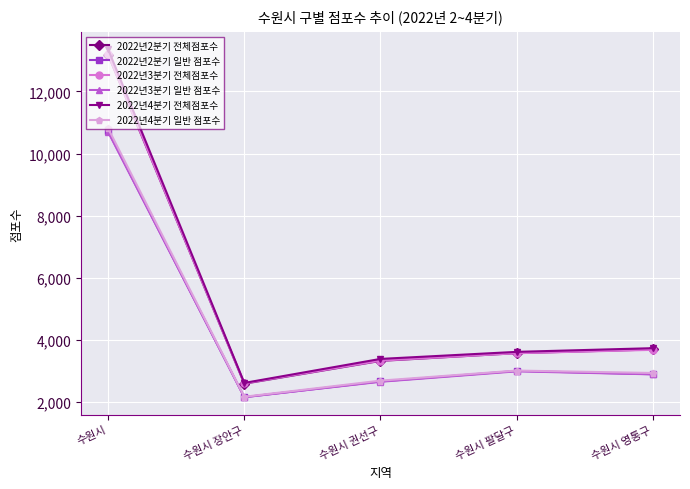

What is the label of the 5th point from the right?

수원시